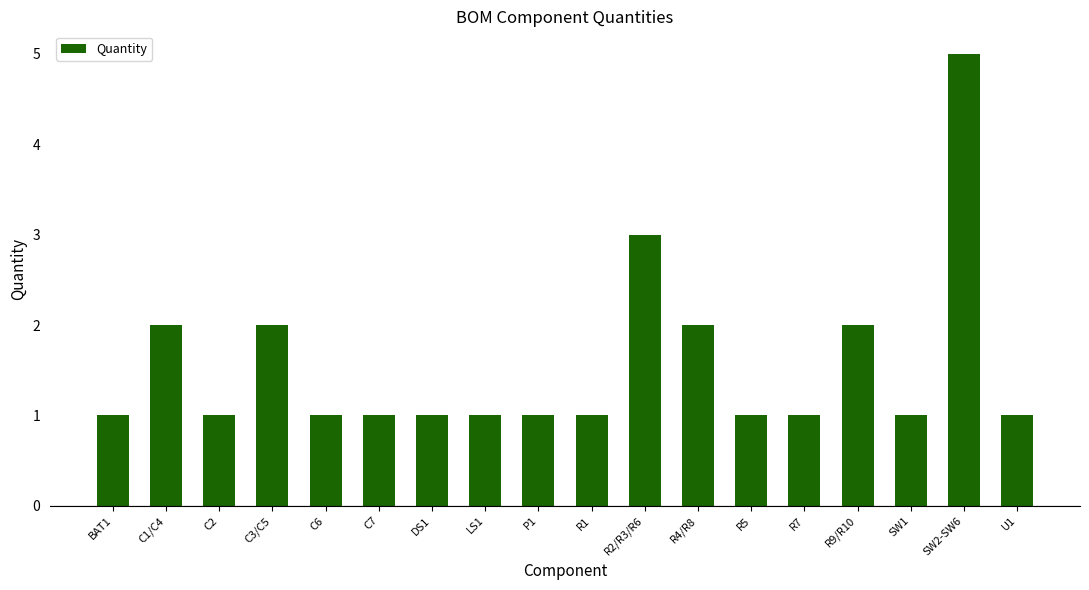

True or false: the data shows 1 at BAT1.

True